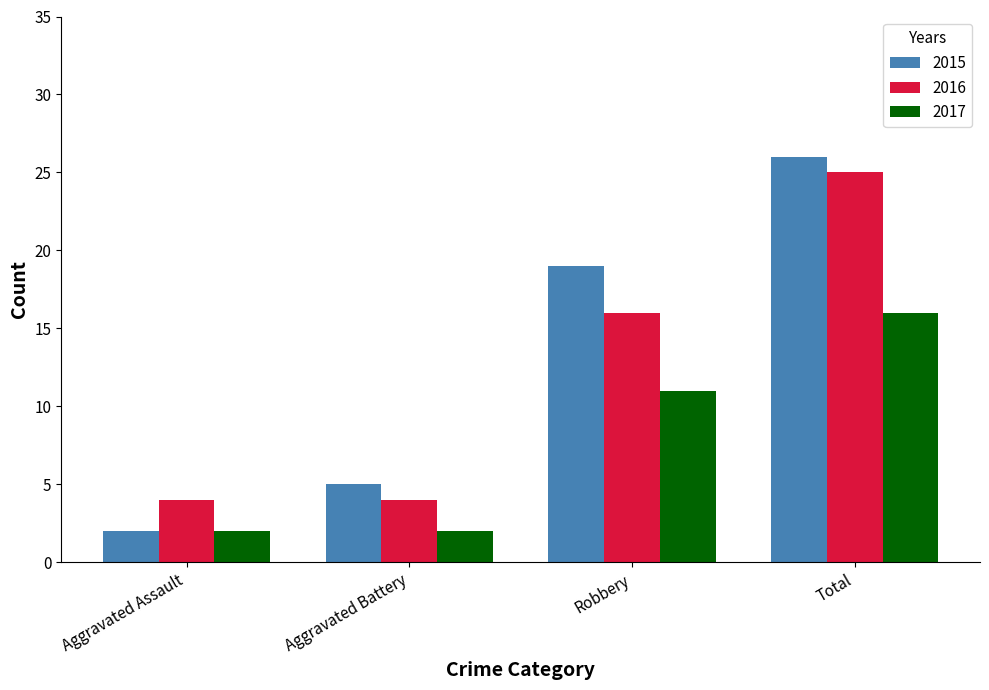

Reading left to right, what are all the values shown in this chart?

2015: Aggravated Assault=2	Aggravated Battery=5	Robbery=19	Total=26
2016: Aggravated Assault=4	Aggravated Battery=4	Robbery=16	Total=25
2017: Aggravated Assault=2	Aggravated Battery=2	Robbery=11	Total=16